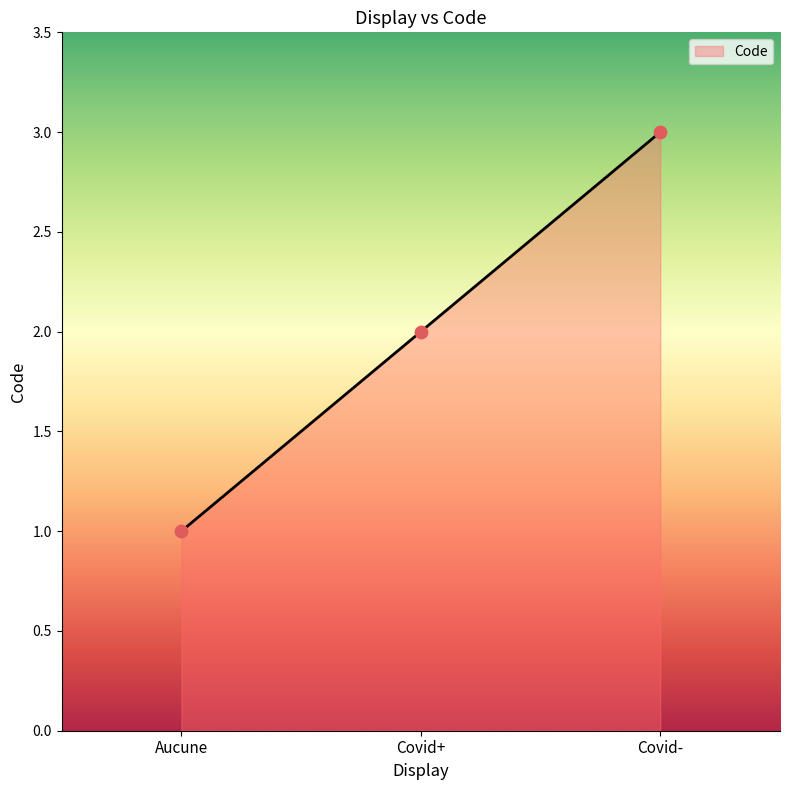

Between Aucune and Covid-, which is larger?

Covid-